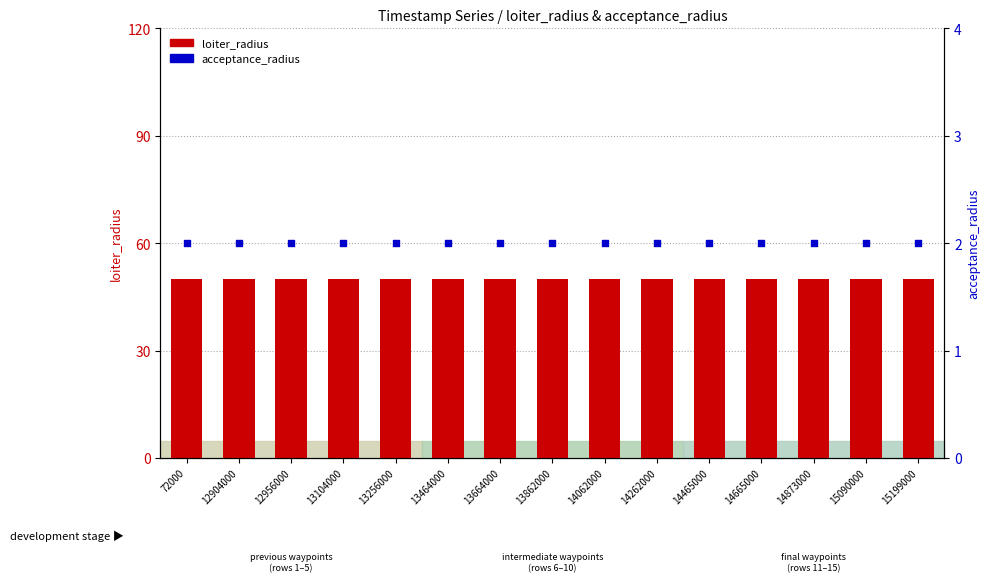

What are all the series names shown in the legend?

loiter_radius, acceptance_radius